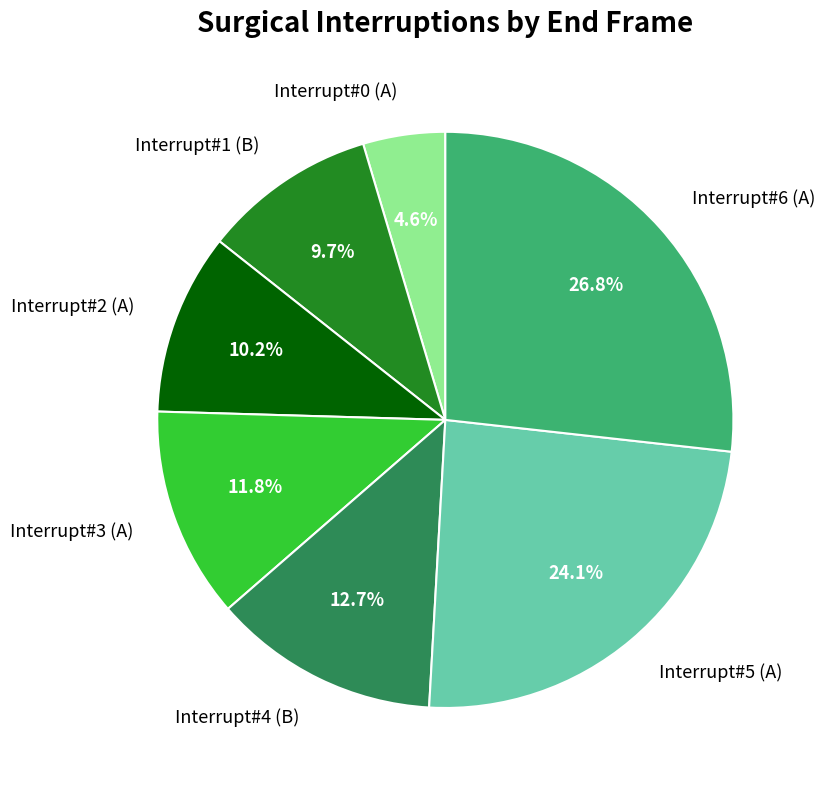

What is the ratio of the value at Interrupt#4 (B) to the value at Interrupt#5 (A)?

0.5